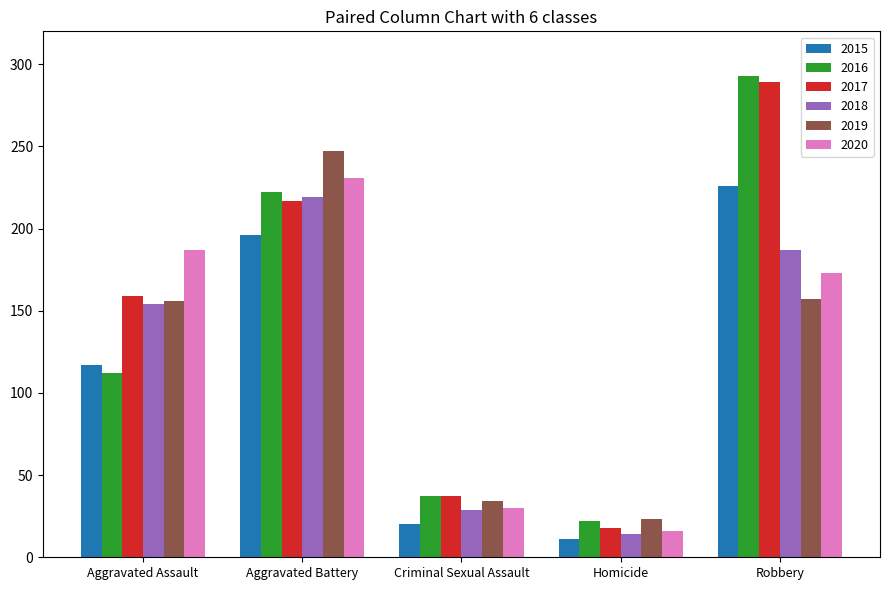

What is the maximum value for 2018?

219